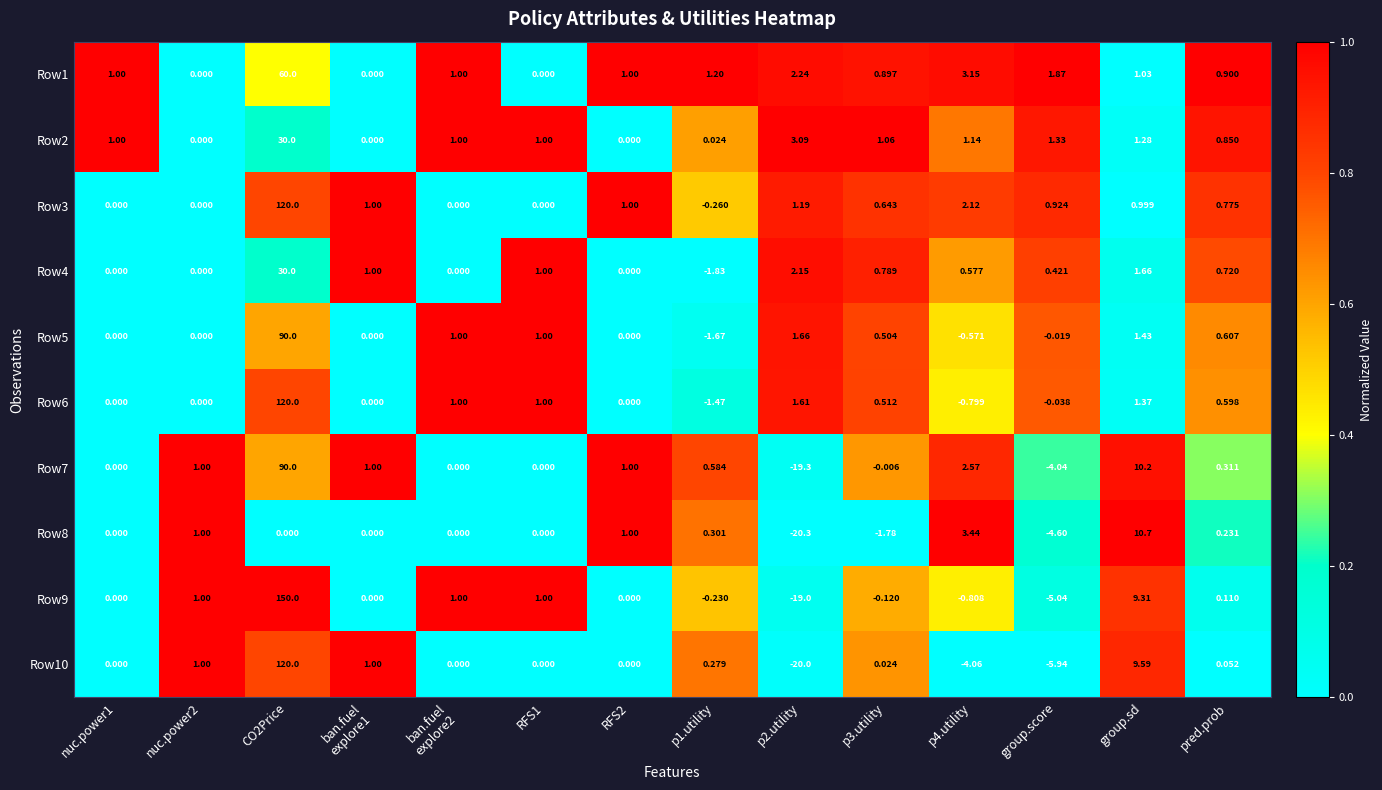

Where is Row10 nearest to the value 50?

group.sd